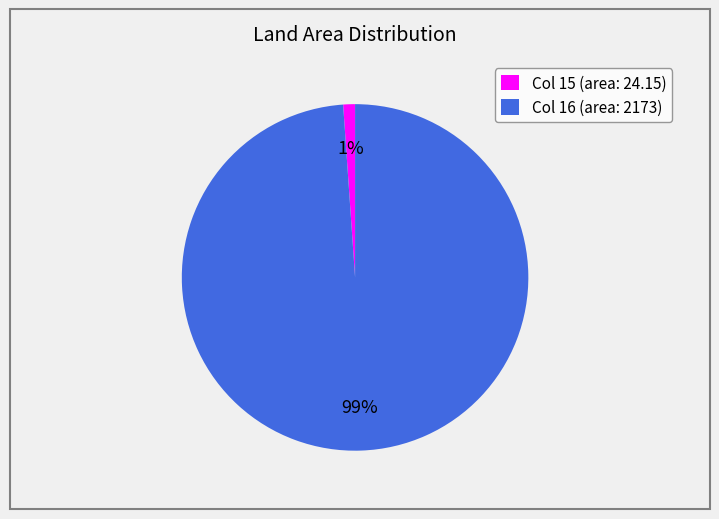

Which has a higher value, Col 15 (area: 24.15) or Col 16 (area: 2173)?

Col 16 (area: 2173)